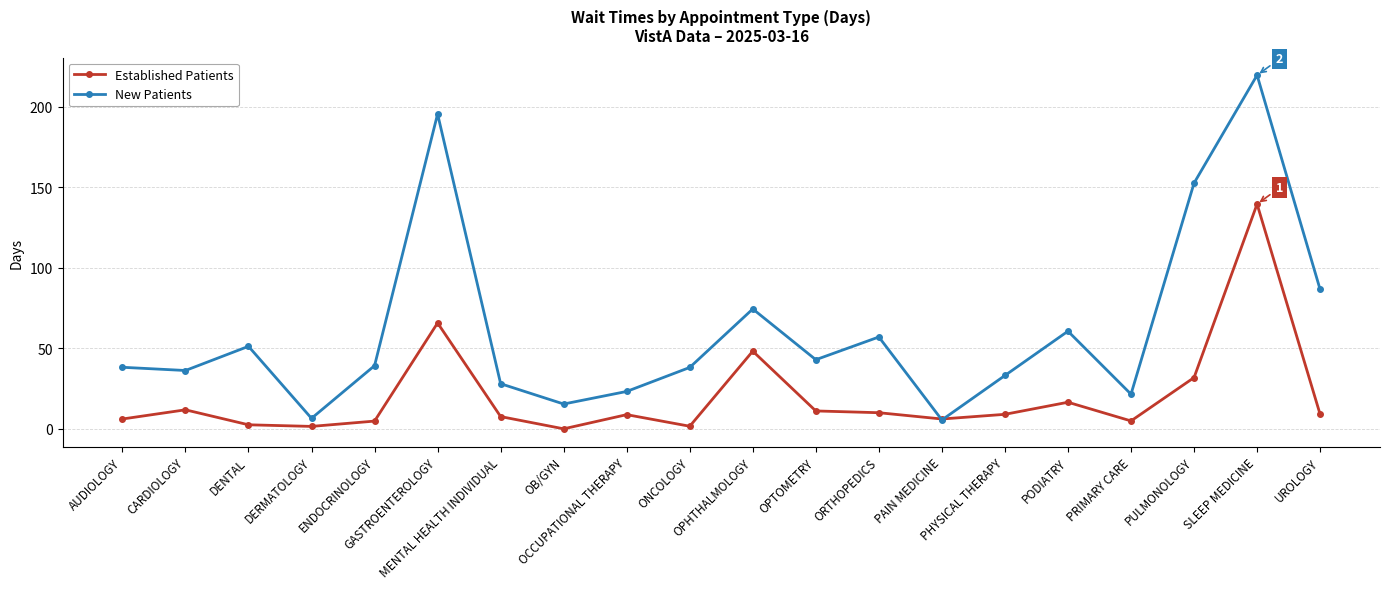

What is the spread (max minus min) of values at ENDOCRINOLOGY?

34.4